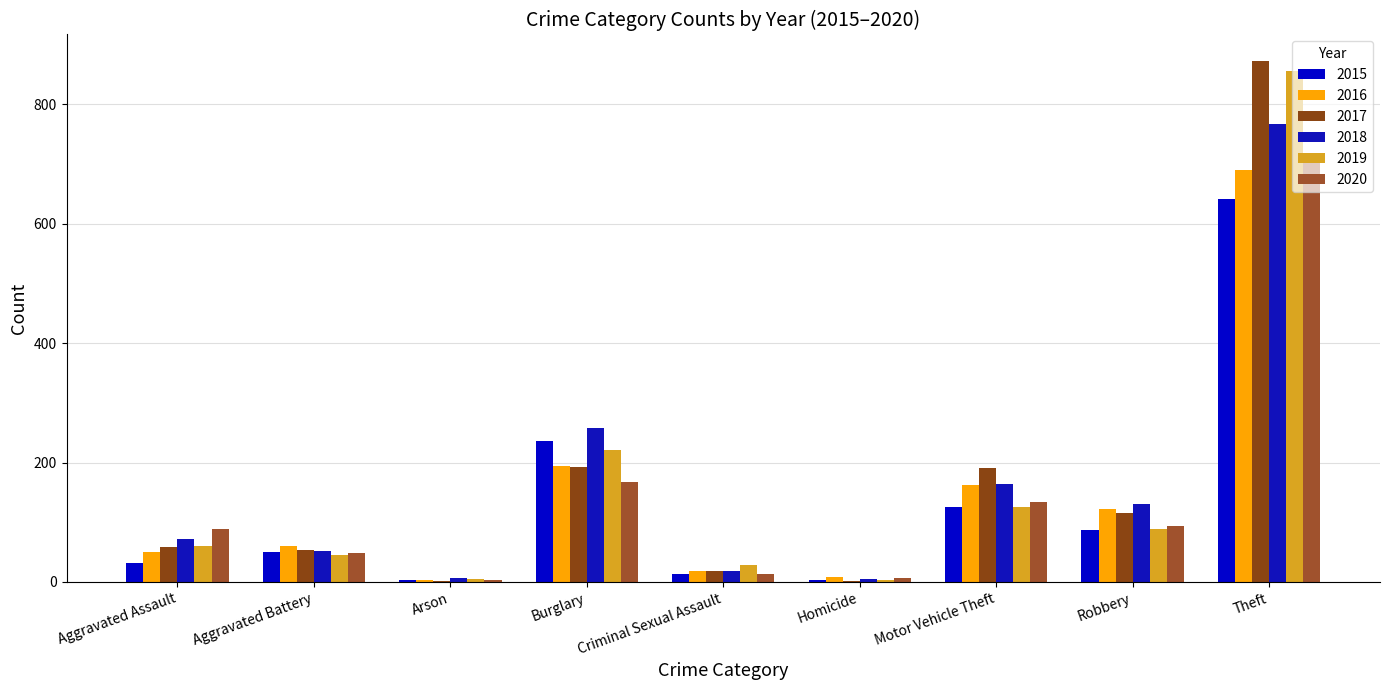

How many series are shown in this chart?

6